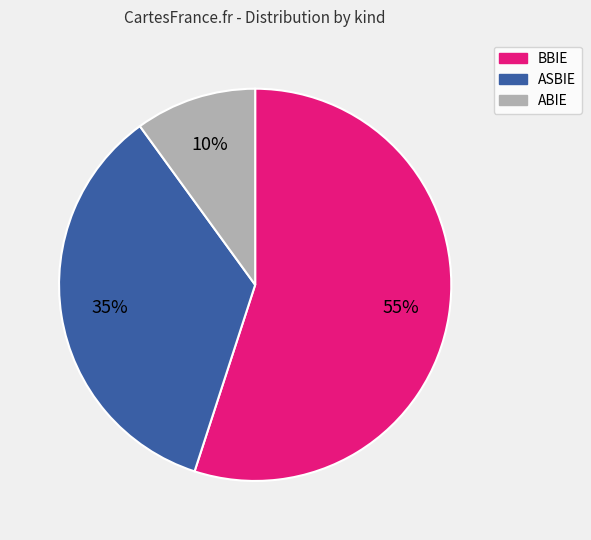

Count the number of slices in the pie.

3